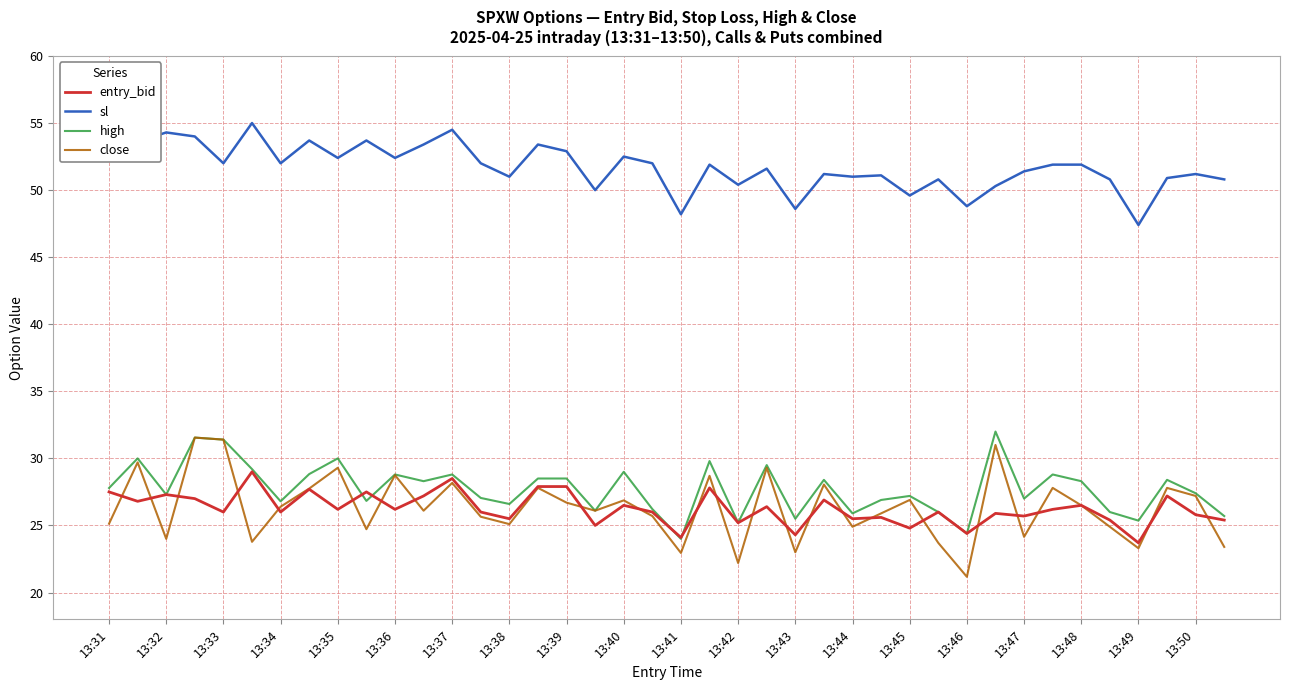

Which series has the largest total across all categories?

sl